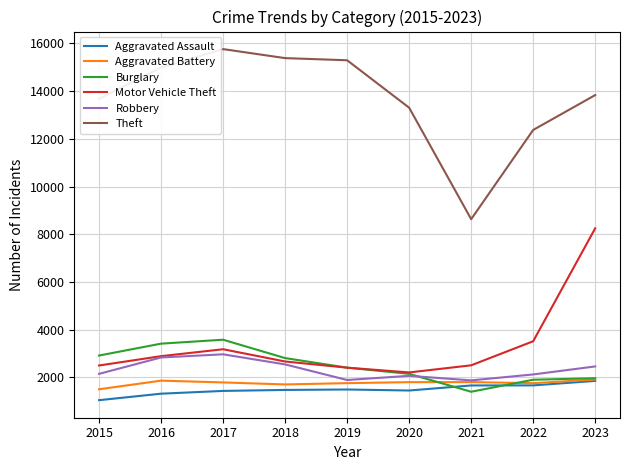

Which series has the widest spread of values?

Theft